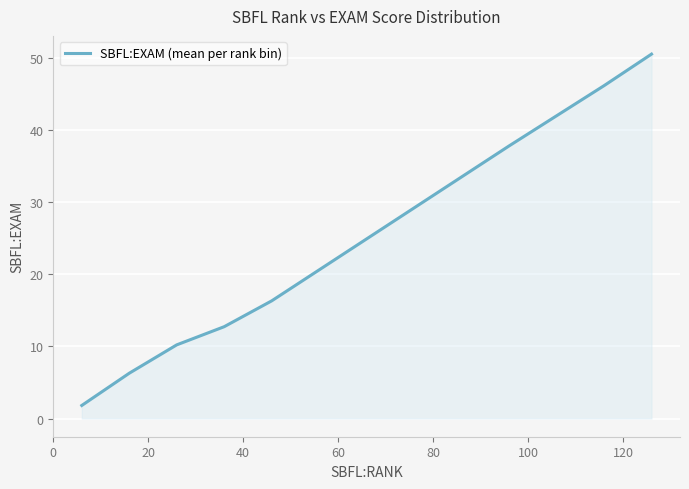

What is the smallest value displayed?

1.8